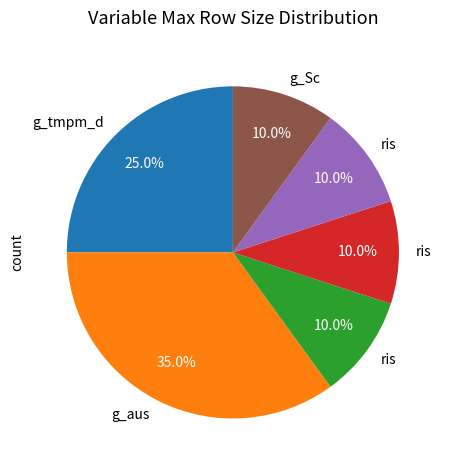

Is there a majority slice in this chart?

No